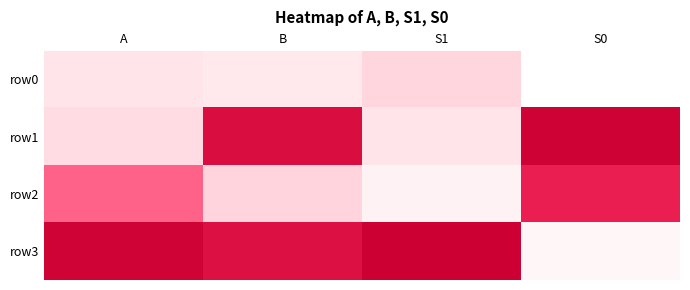

What is the total value across all series at A?

1.6